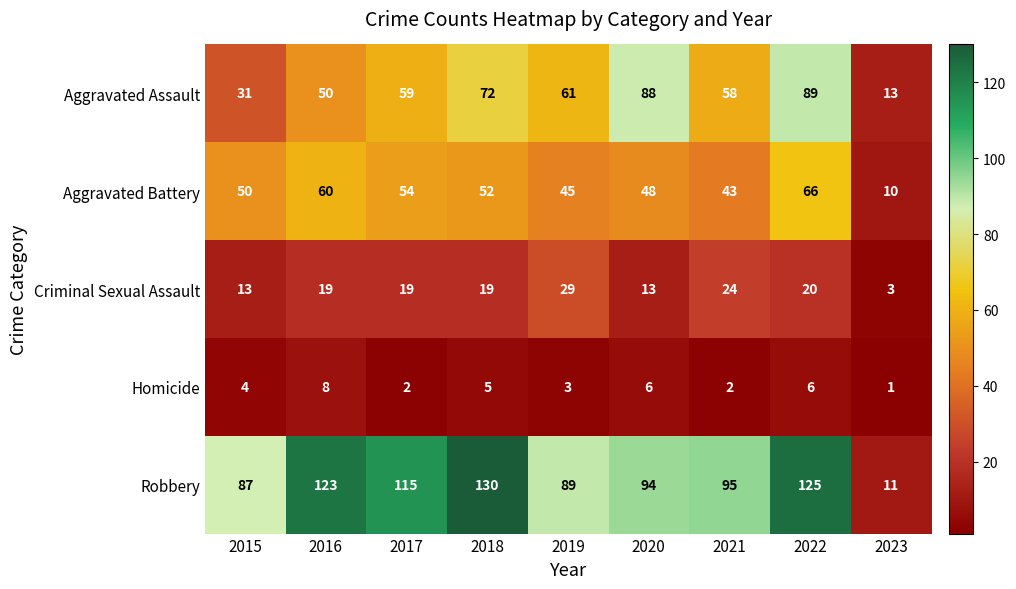

What is the minimum value shown in the chart?

1